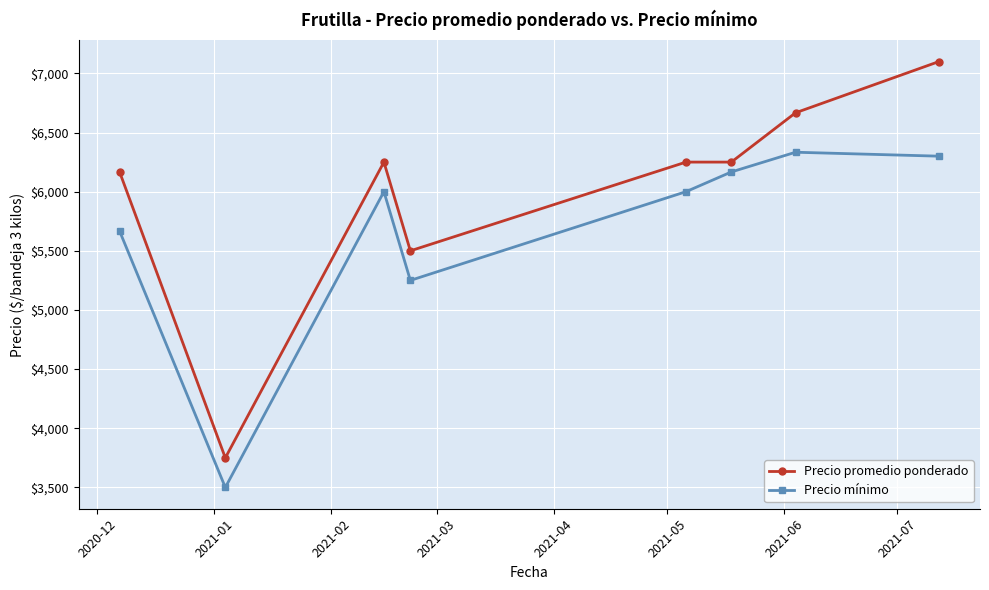

True or false: Precio mínimo and Precio promedio ponderado intersect in this chart.

False